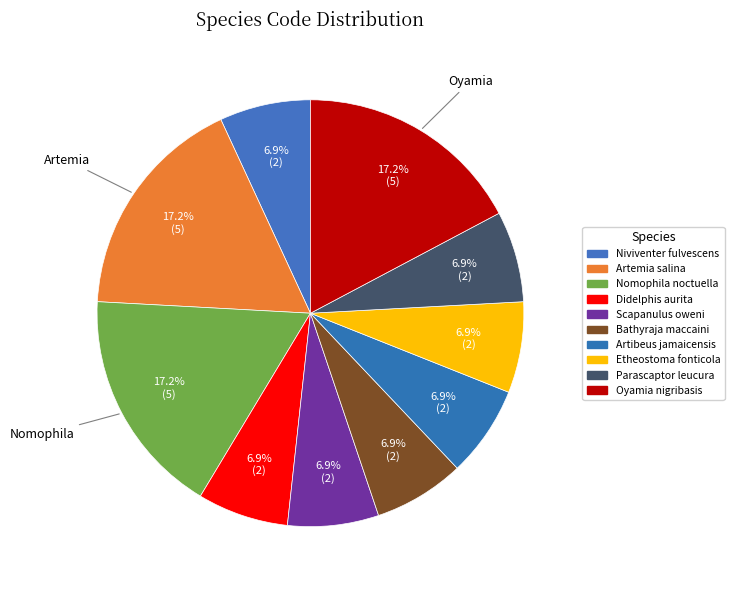

How many segments does this pie chart have?

10